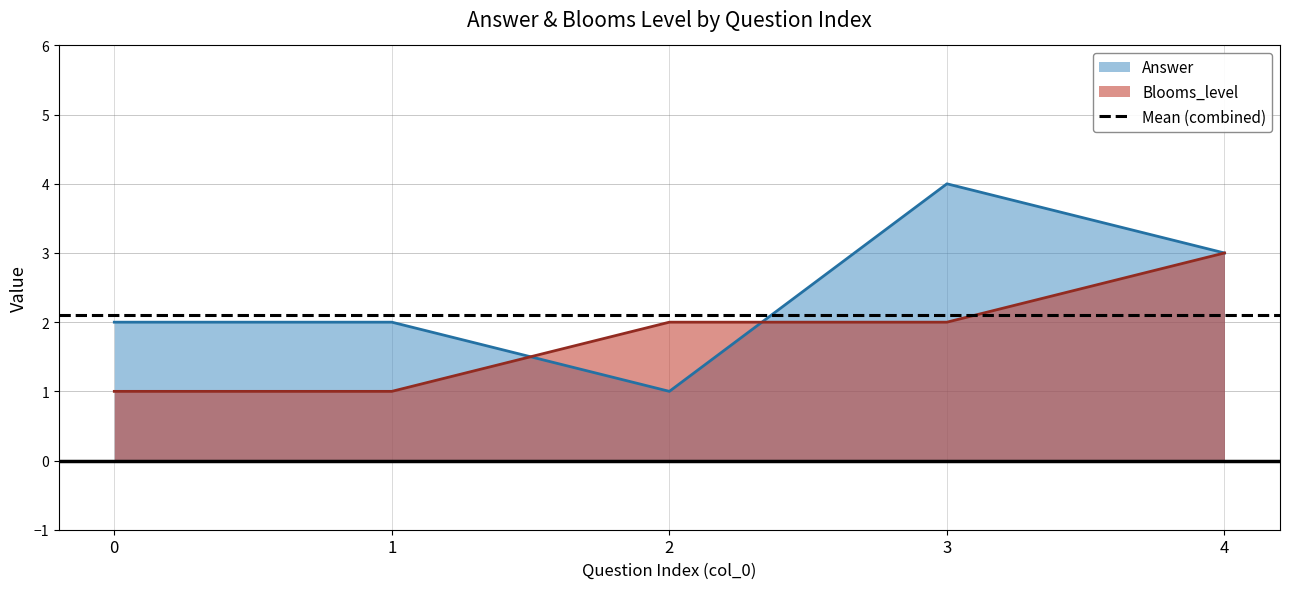

True or false: Answer and Blooms_level cross at least once.

True